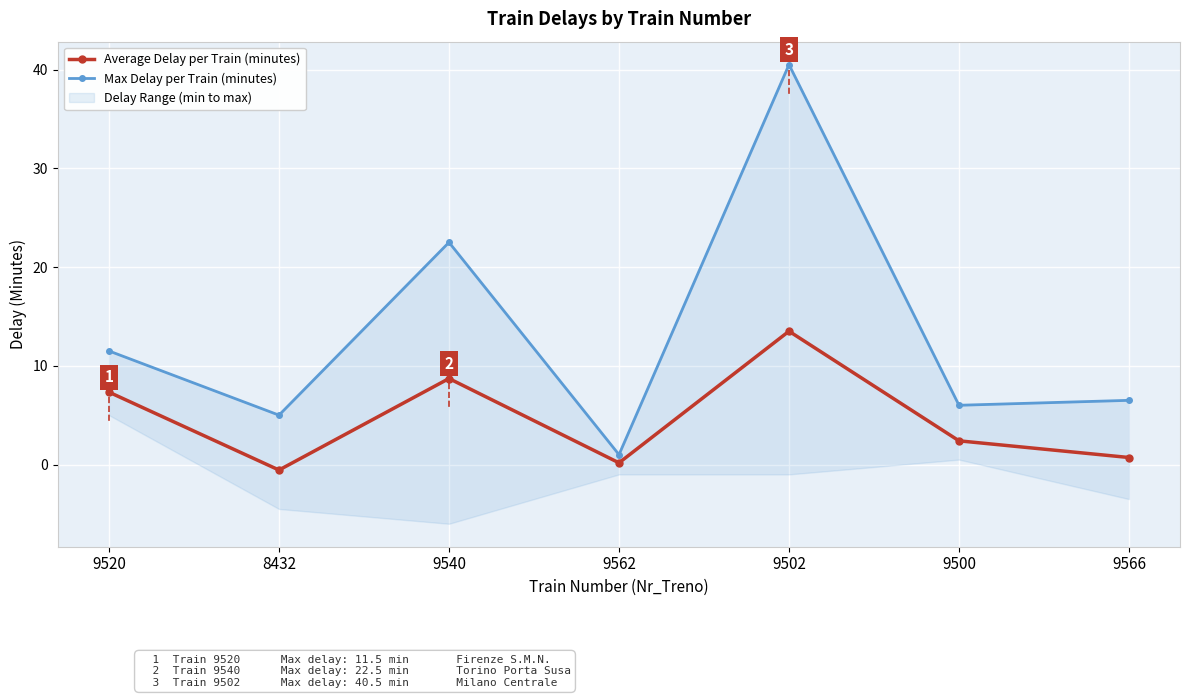

What is the difference between the second highest and second lowest values in the Max Delay per Train (minutes) series?

17.5